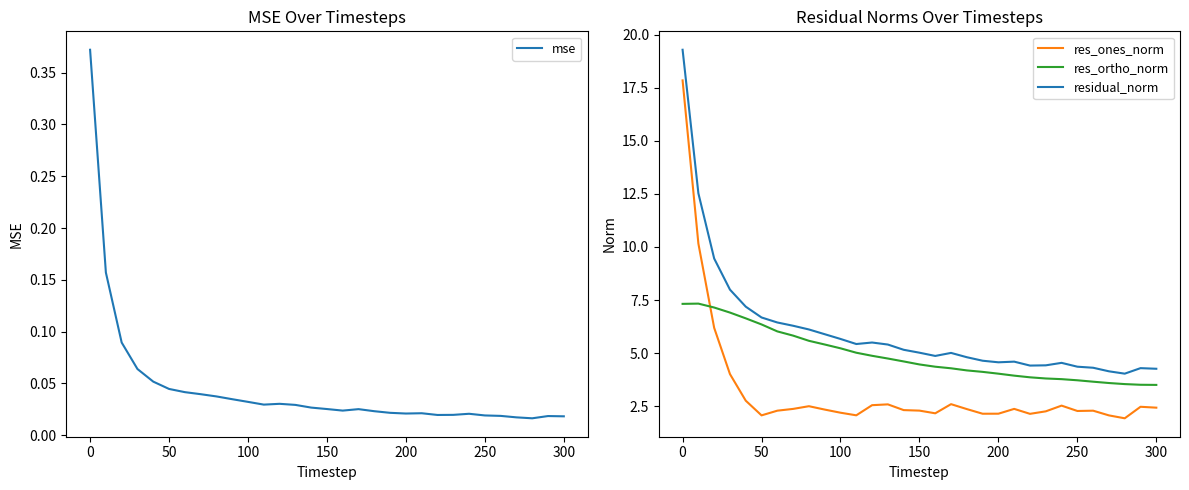

Reading left to right, transcribe all the data shown in this chart.

mse: 0.4	0.2	0.1	0.1	0.1	0.0	0.0	0.0	0.0	0.0	0.0	0.0	0.0	0.0	0.0	0.0	0.0	0.0	0.0	0.0	0.0	0.0	0.0	0.0	0.0	0.0	0.0	0.0	0.0	0.0	0.0
res_ones_norm: 17.8	10.2	6.2	4.0	2.8	2.1	2.3	2.4	2.5	2.3	2.2	2.1	2.5	2.6	2.3	2.3	2.2	2.6	2.4	2.1	2.1	2.4	2.1	2.3	2.5	2.3	2.3	2.1	1.9	2.5	2.4
res_ortho_norm: 7.3	7.3	7.1	6.9	6.6	6.4	6.0	5.8	5.6	5.4	5.2	5.0	4.9	4.7	4.6	4.5	4.4	4.3	4.2	4.1	4.0	3.9	3.9	3.8	3.8	3.7	3.7	3.6	3.5	3.5	3.5
residual_norm: 19.3	12.5	9.5	8.0	7.2	6.7	6.4	6.3	6.1	5.9	5.7	5.4	5.5	5.4	5.2	5.0	4.9	5.0	4.8	4.6	4.6	4.6	4.4	4.4	4.5	4.4	4.3	4.1	4.0	4.3	4.3